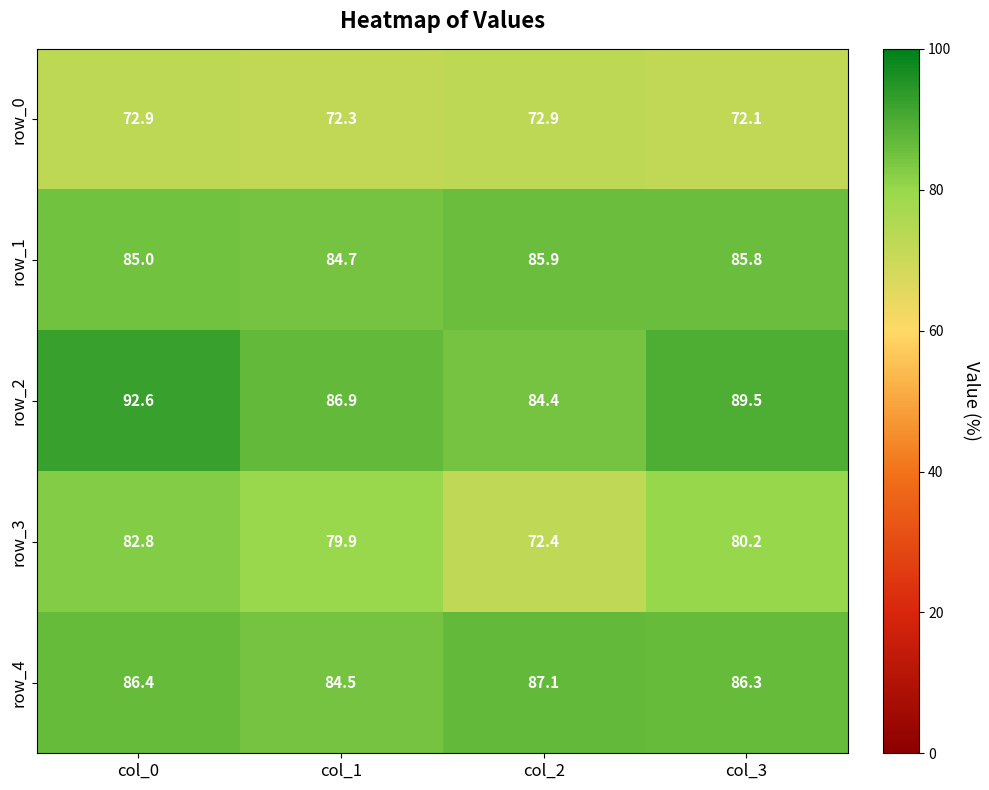

The row_0 series shows 72.3 at col_1. True or false?

True